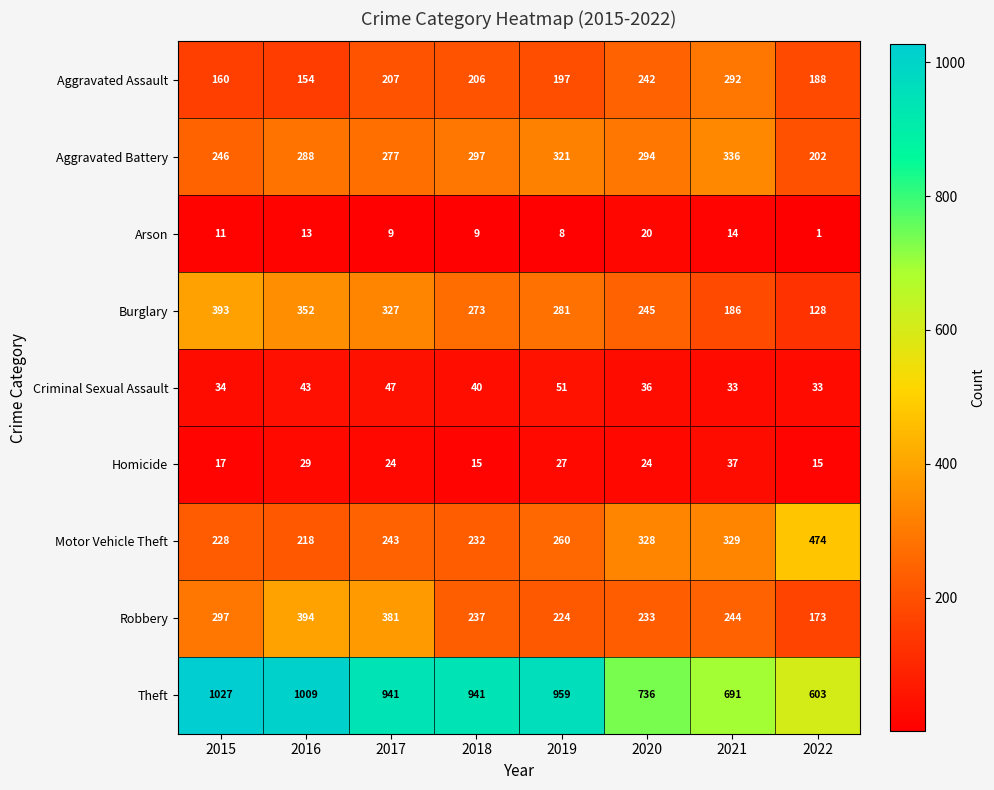

What is the difference between the maximum and minimum values in the Theft series?

424